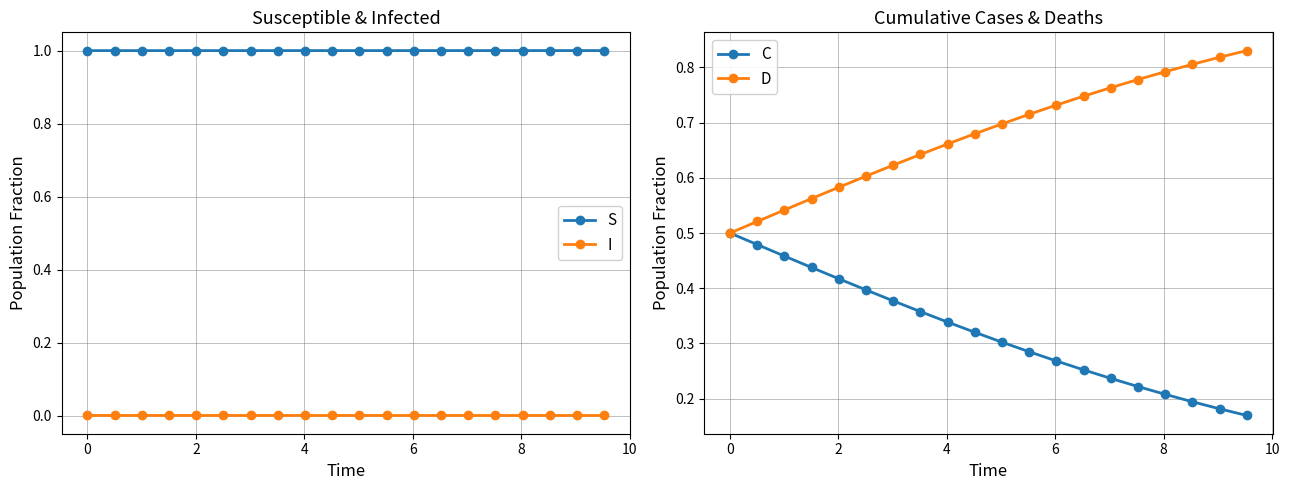

Count the C values in the range 0 to 1.

20